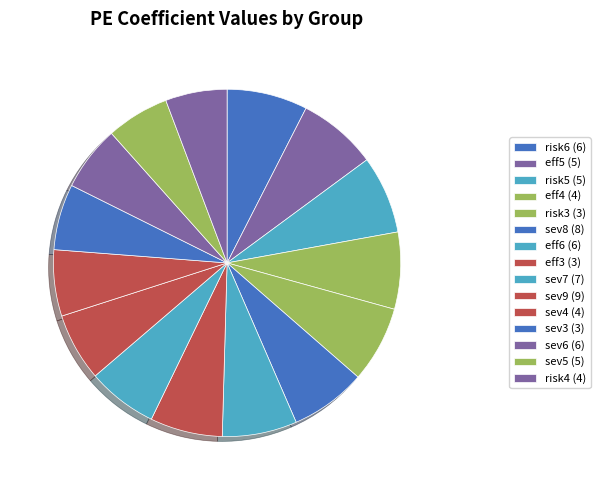

Which category has the smallest portion of the pie?

risk4 (4)